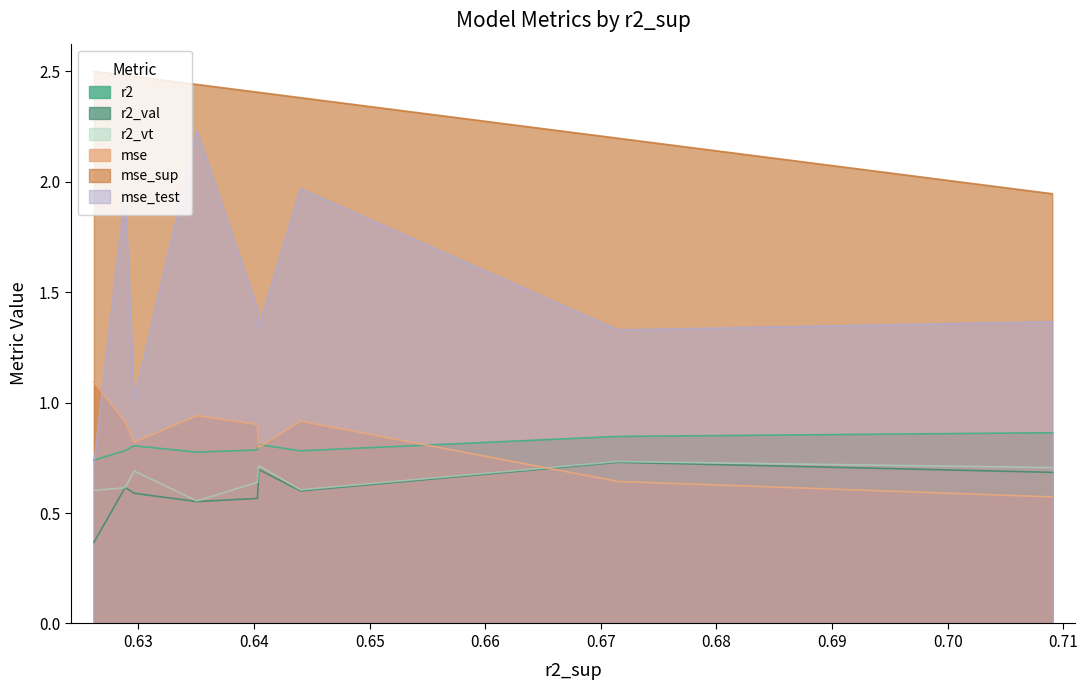

What are all the series names shown in the legend?

r2, r2_val, r2_vt, mse, mse_sup, mse_test